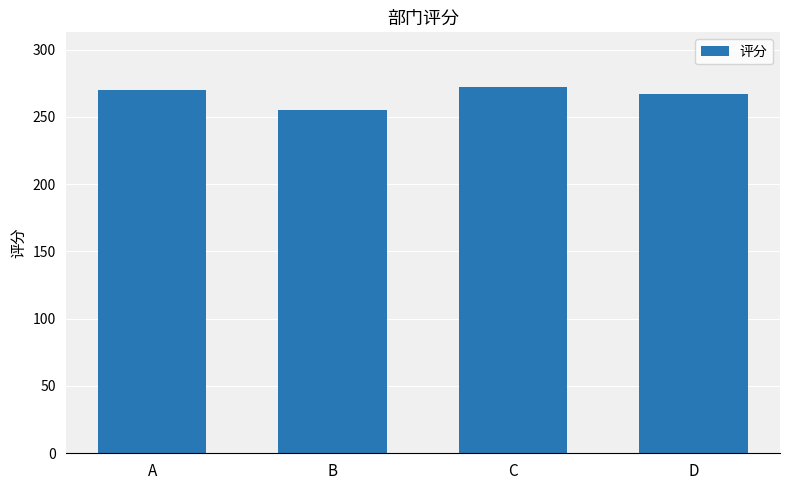

Reading left to right, transcribe all the data shown in this chart.

A=270	B=255	C=272	D=267